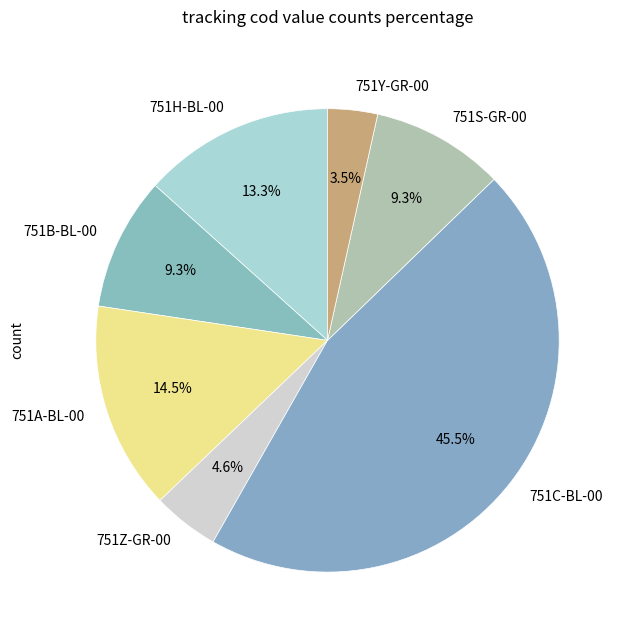

What portion of the pie excludes 751C-BL-00?

54.5%